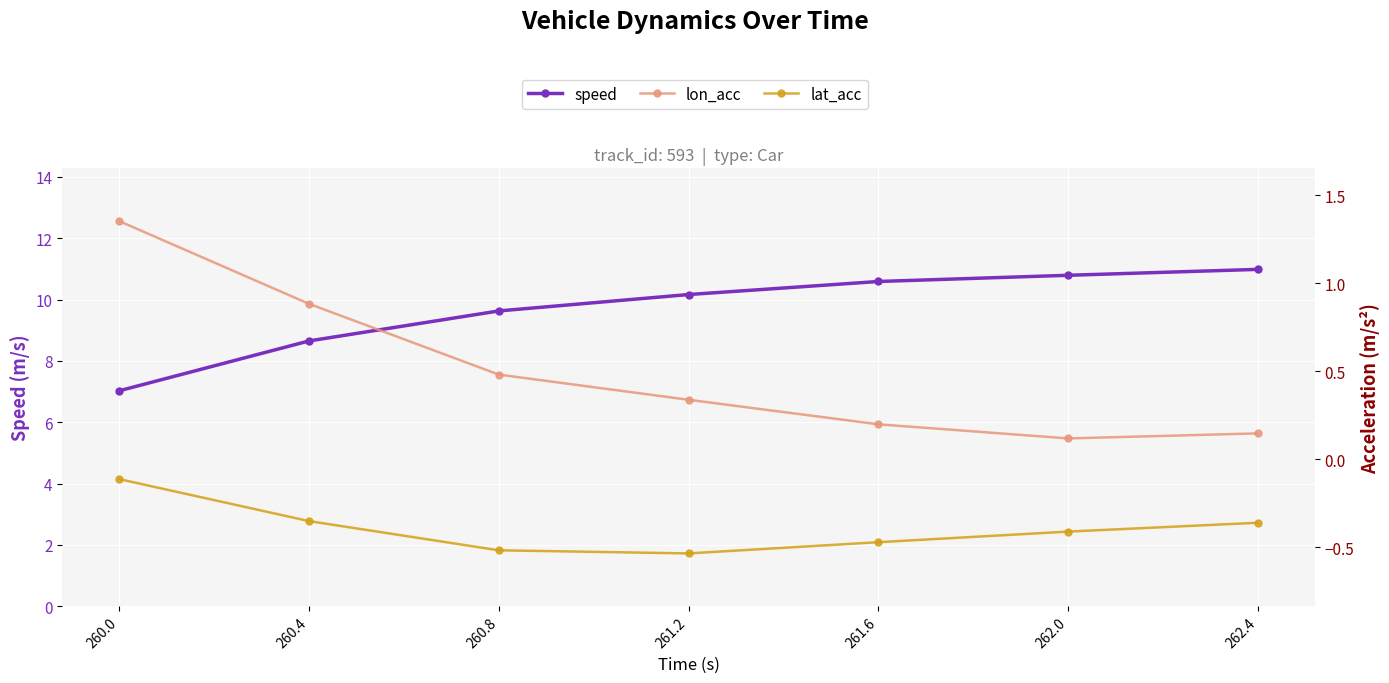

Reading right to left, what are all the values shown in this chart?

speed: 11.0	10.8	10.6	10.2	9.6	8.7	7.0
lon_acc: 0.1	0.1	0.2	0.3	0.5	0.9	1.4
lat_acc: -0.4	-0.4	-0.5	-0.5	-0.5	-0.4	-0.1